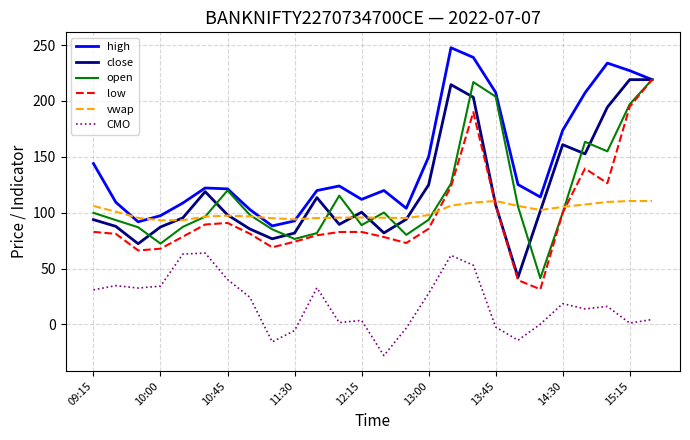

Which series has the largest total across all categories?

high